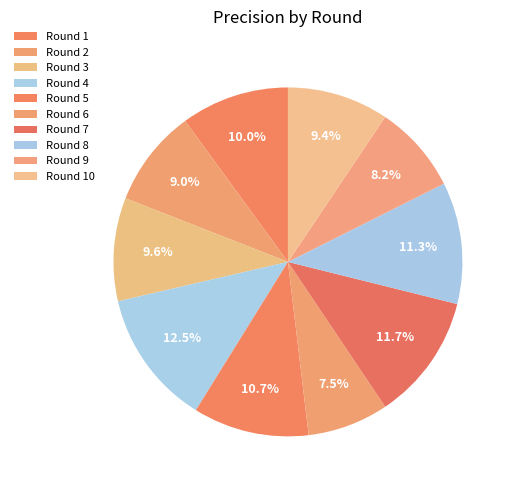

What is the largest slice in the pie chart?

Round 4